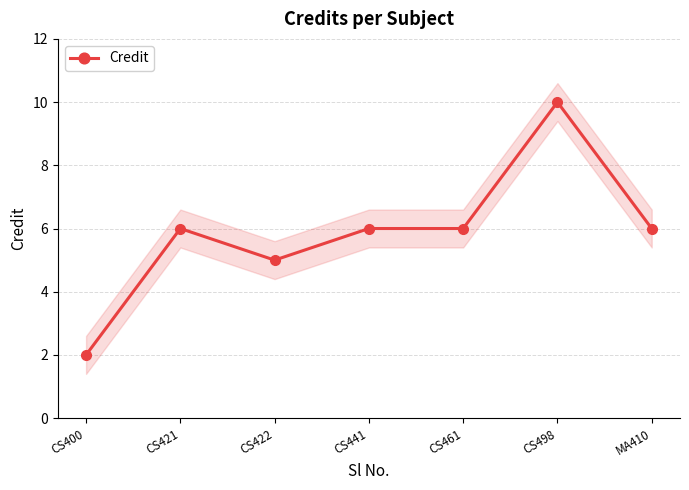

What is the sum of all values?

41